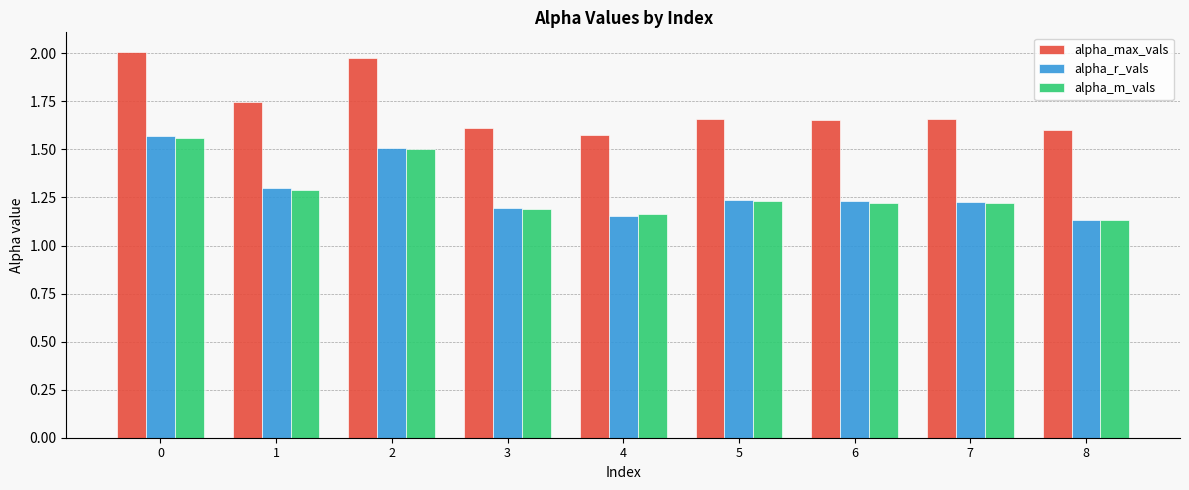

What are all the series names shown in the legend?

alpha_max_vals, alpha_r_vals, alpha_m_vals